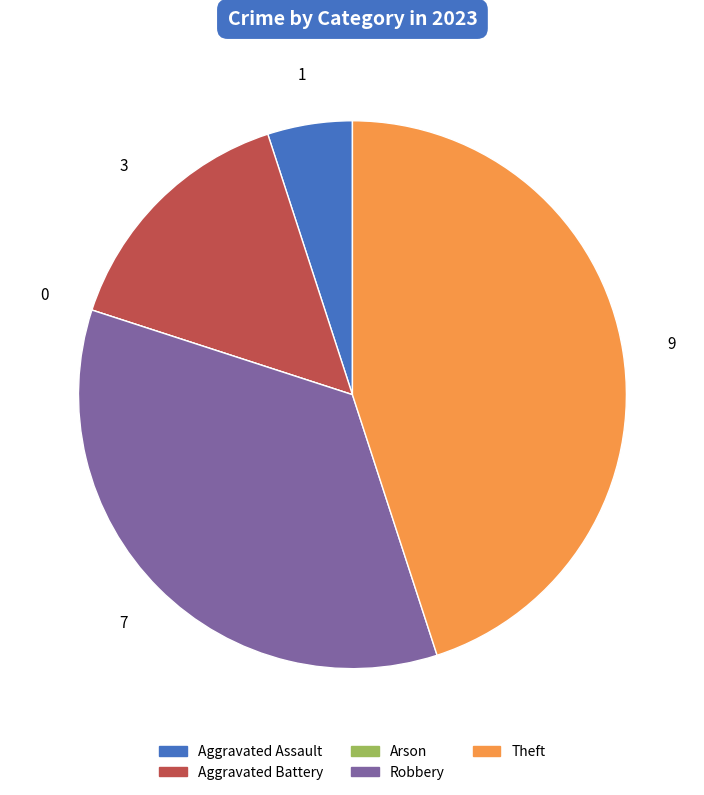

Does Aggravated Assault represent more than half of the total?

No